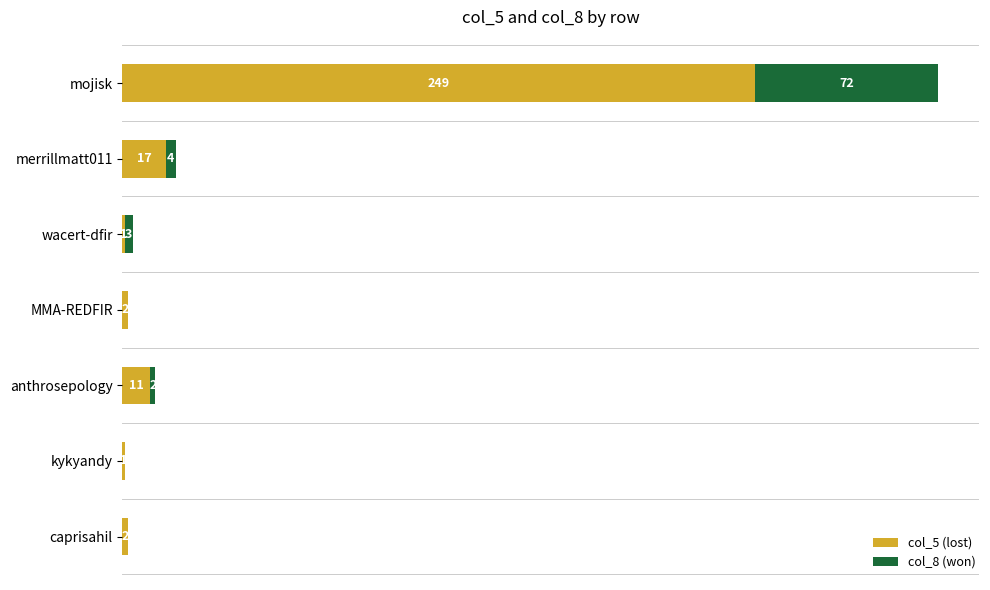

Which category has the highest value in the col_5 (lost) series?

mojisk